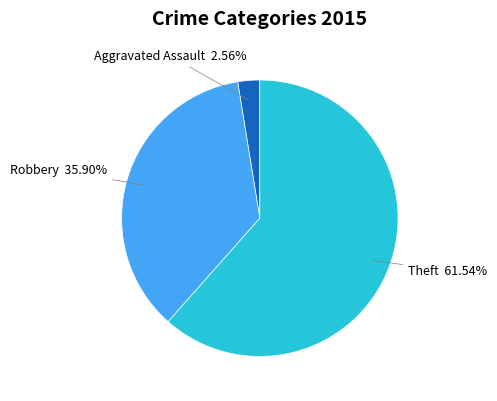

How many segments does this pie chart have?

3